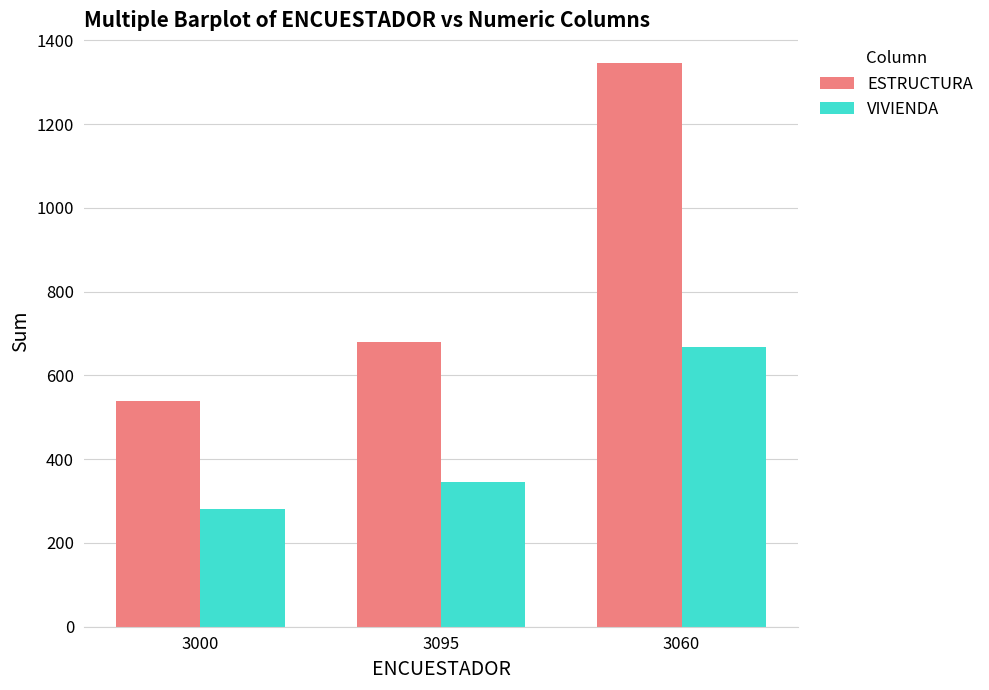

Is the value of ESTRUCTURA at 3060 greater than the value of VIVIENDA at 3000?

Yes